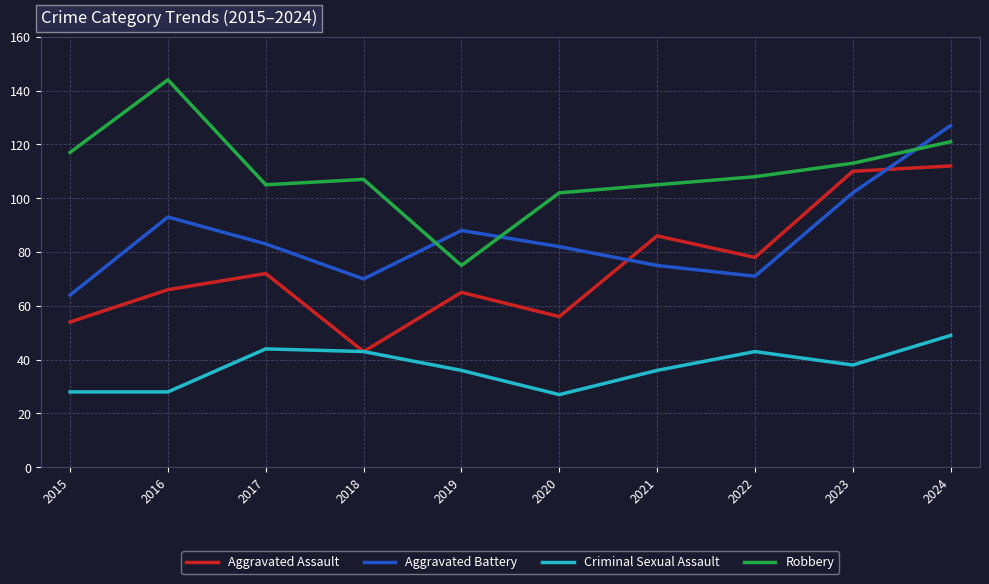

Is this an area chart (filled region under the line)?

No